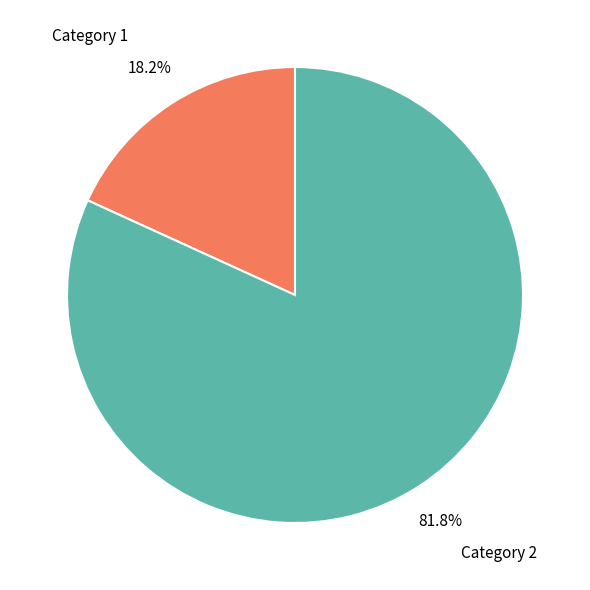

Which has a higher value, Category 2 or Category 1?

Category 2